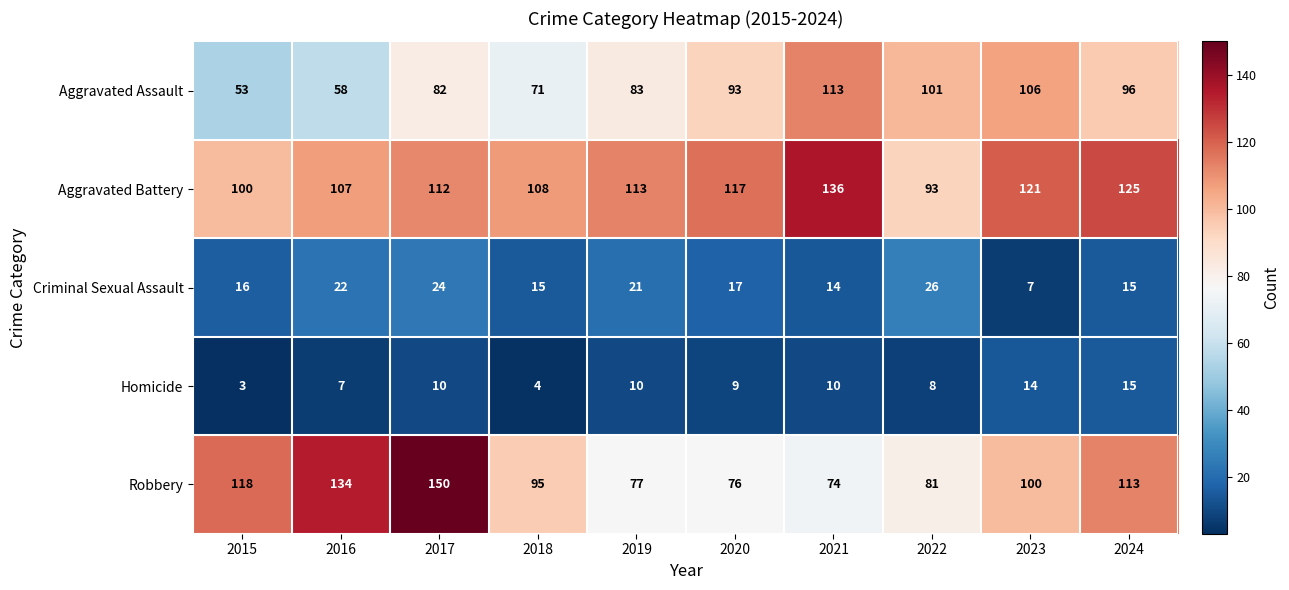

Where is Aggravated Assault nearest to the value 83?

2019